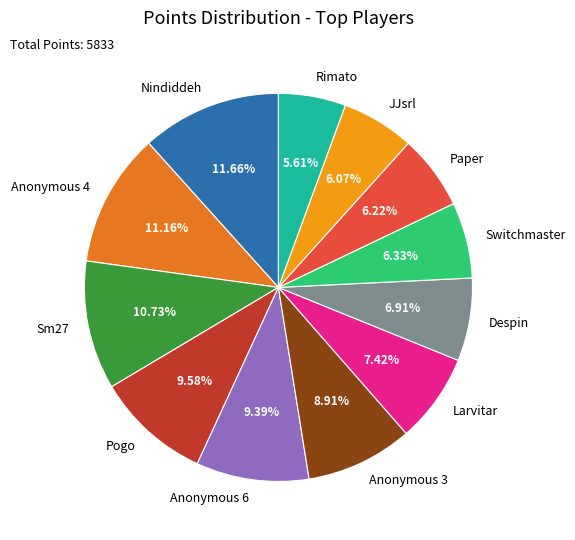

Between Switchmaster and Sm27, which is larger?

Sm27